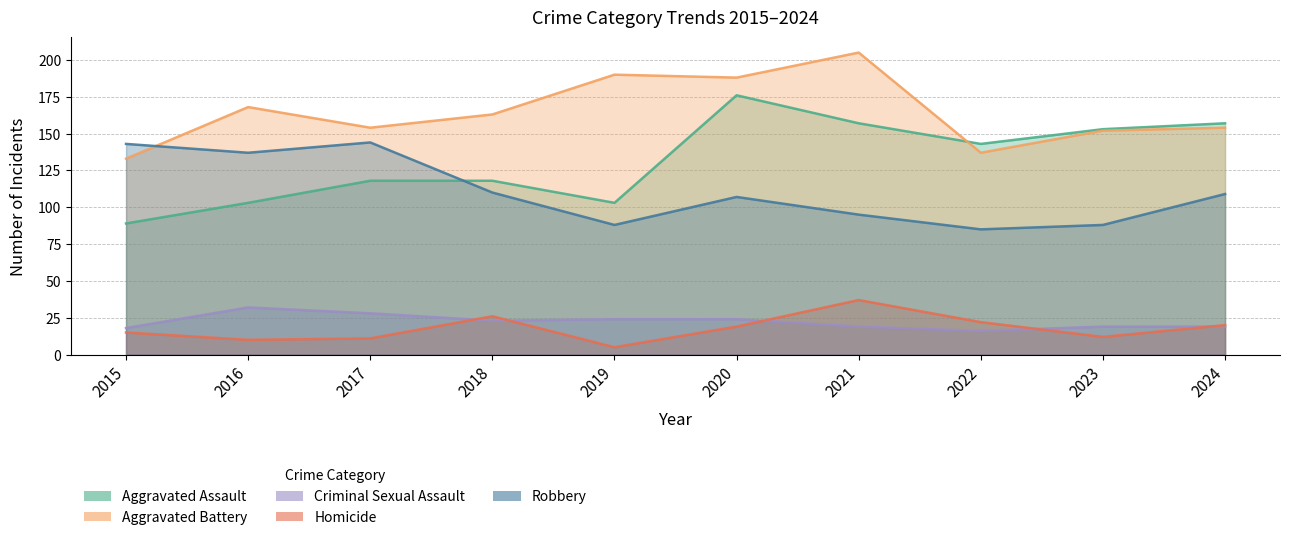

True or false: Aggravated Battery has more than 1 interior local peaks.

True